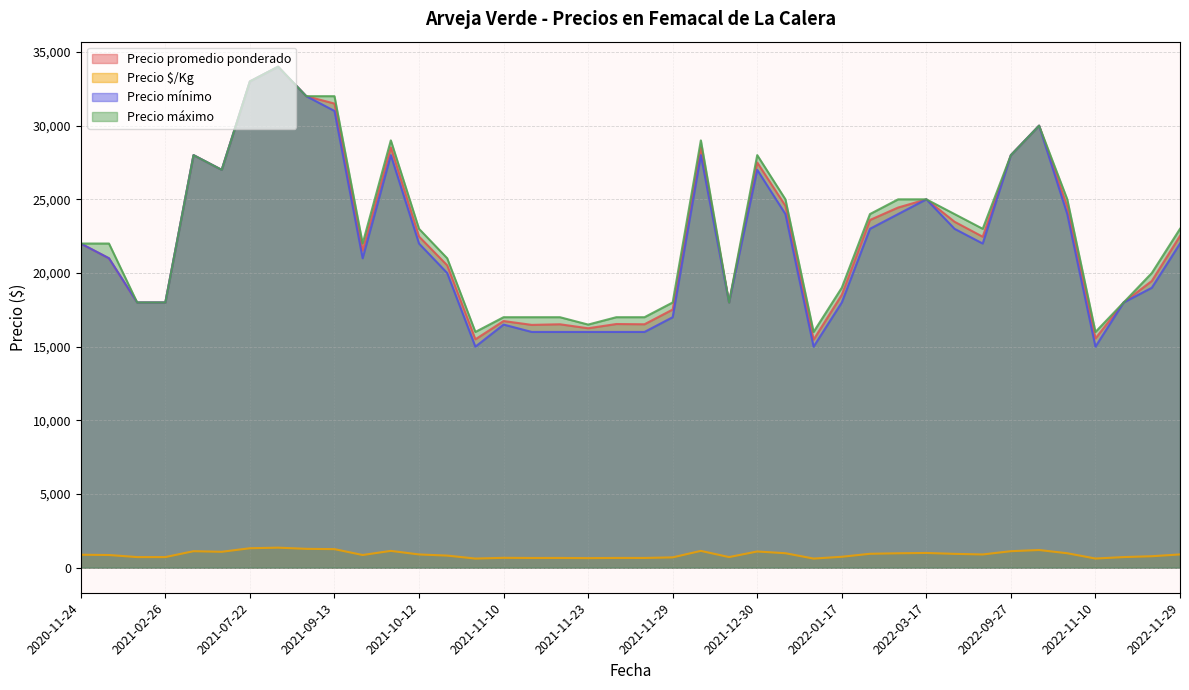

What is the highest value of the Precio $/Kg series?

1360